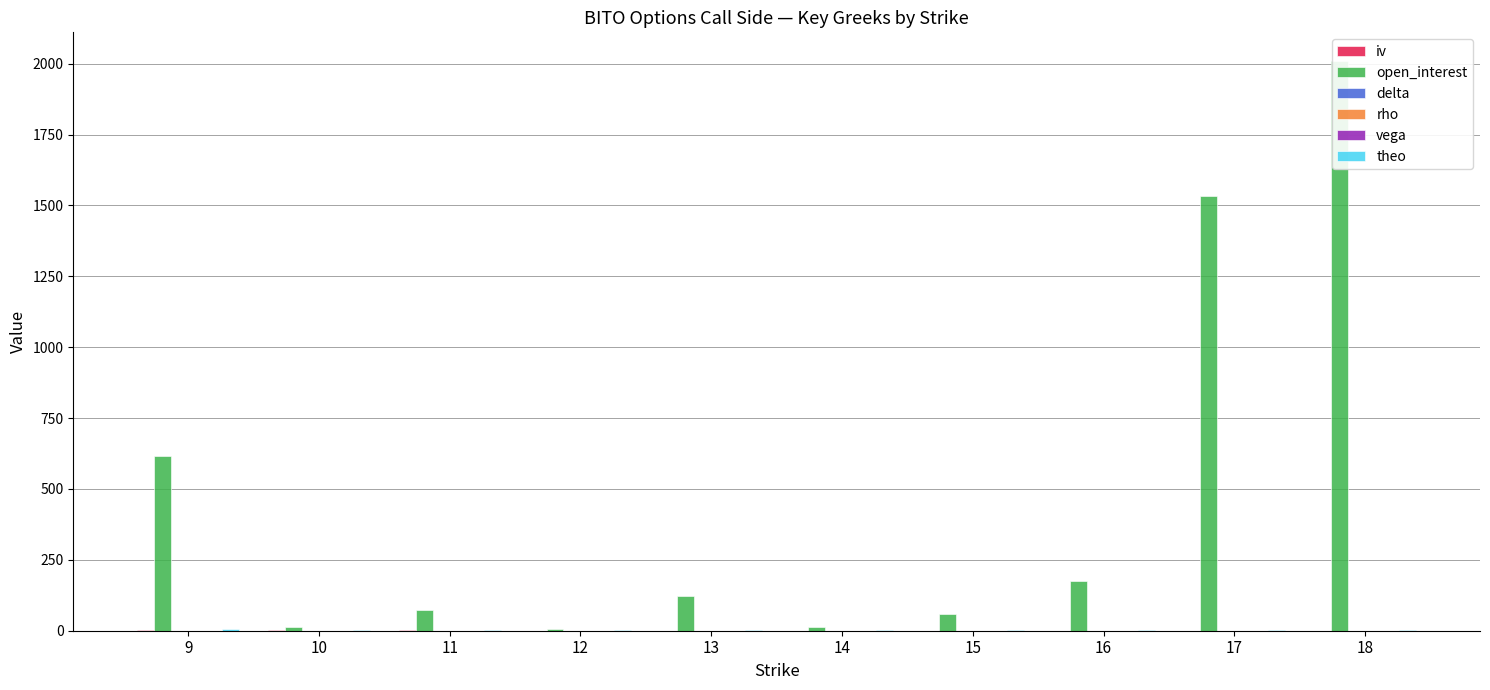

Reading right to left, list all the values displayed in this chart.

iv: 18=0.8	17=0.8	16=0.8	15=0.8	14=0.8	13=0.8	12=0.8	11=0.8	10=0.8	9=0.8
open_interest: 18=2010.0	17=1535.0	16=177.0	15=59.0	14=12.0	13=124.0	12=5.0	11=74.0	10=14.0	9=615.0
delta: 18=0.4	17=0.4	16=0.5	15=0.5	14=0.5	13=0.6	12=0.6	11=0.7	10=0.7	9=0.8
rho: 18=0.0	17=0.0	16=0.0	15=0.0	14=0.0	13=0.0	12=0.0	11=0.0	10=0.0	9=0.0
vega: 18=0.0	17=0.0	16=0.0	15=0.0	14=0.0	13=0.0	12=0.0	11=0.0	10=0.0	9=0.0
theo: 18=1.6	17=1.8	16=2.0	15=2.2	14=2.5	13=2.8	12=3.2	11=3.6	10=4.1	9=4.6